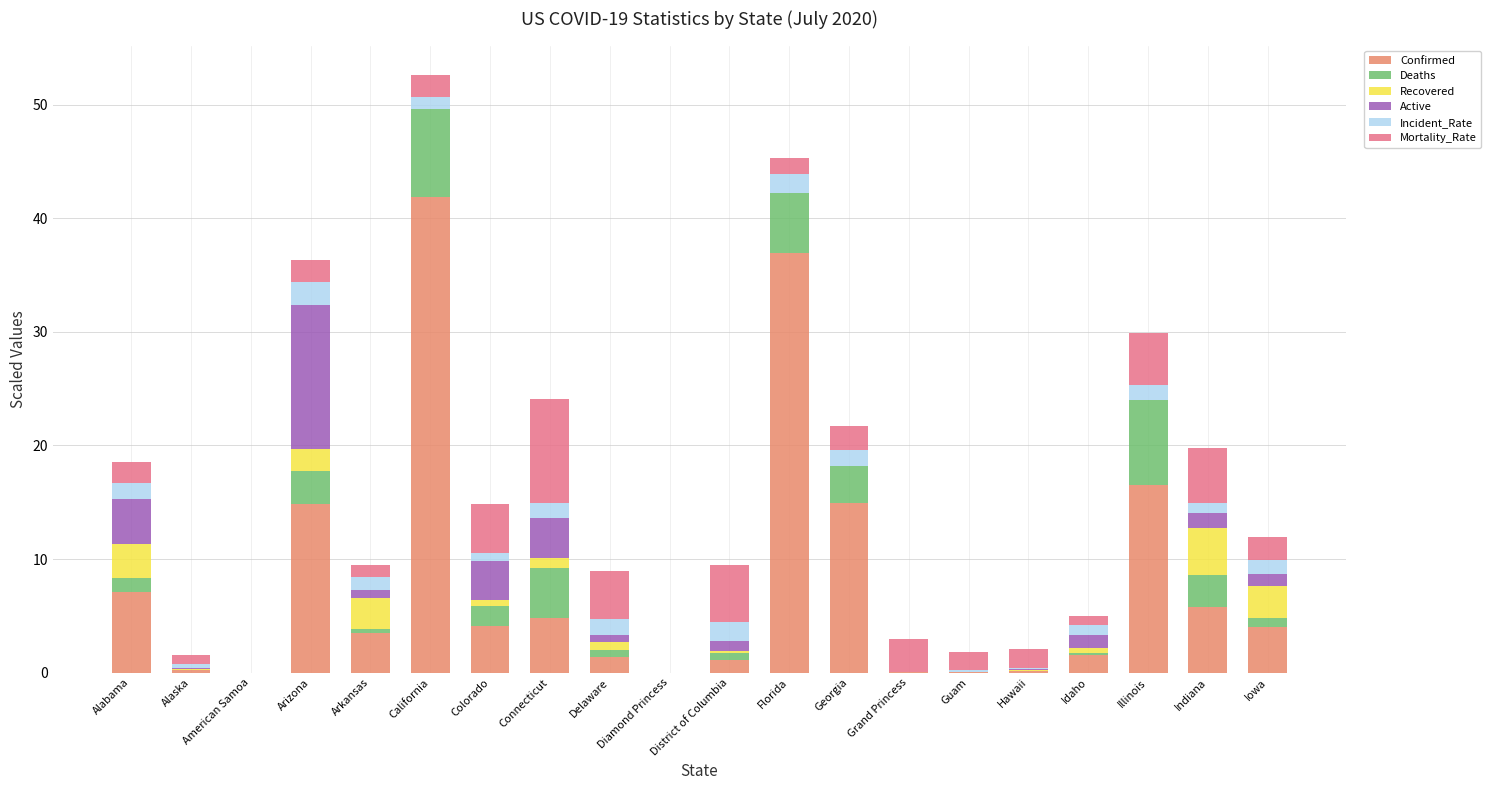

What is the label of the 19th bar from the left?

Indiana